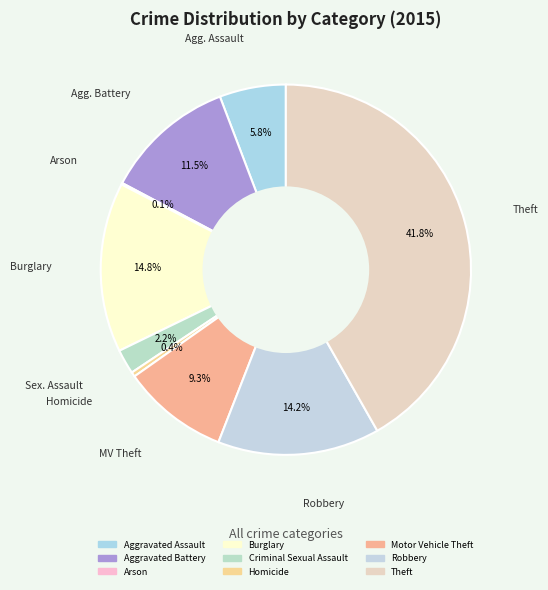

To the nearest percent, what portion does Criminal Sexual Assault represent?

2%